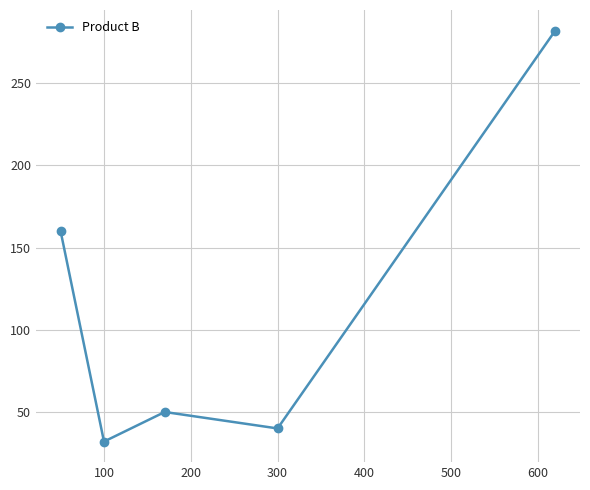

How many lines are shown in the chart?

1